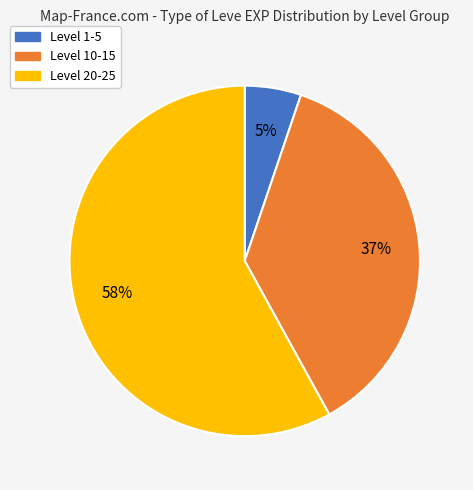

Is there any slice that represents more than half of the pie?

Yes